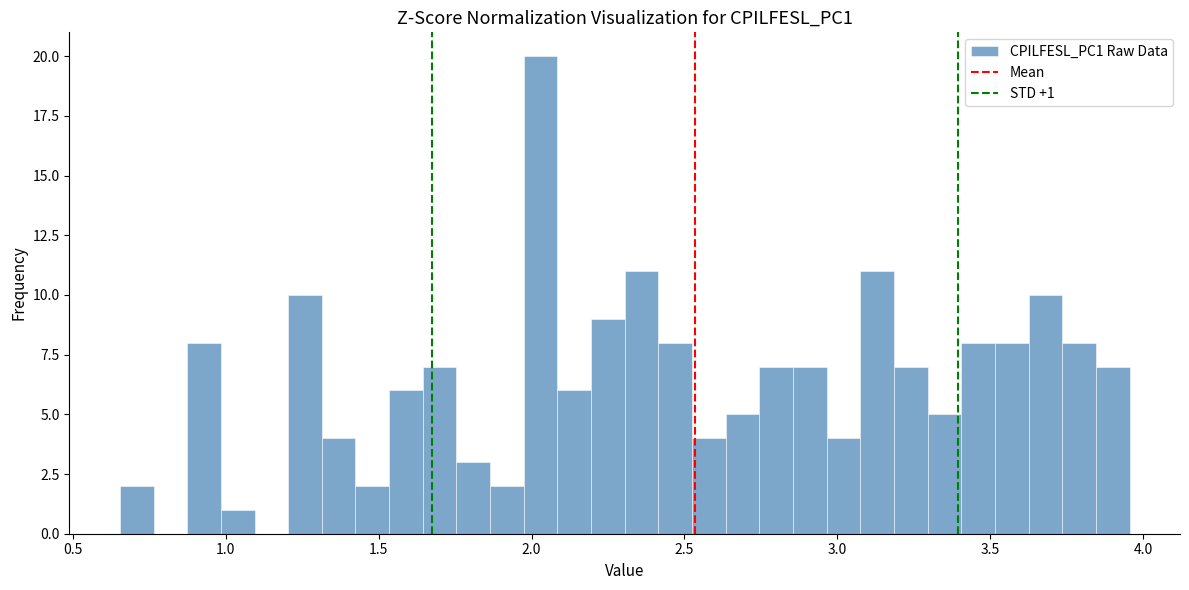

Around what value on the x-axis is the tallest bar? Give the approximate position of its centre, as read against the axis.

2.05